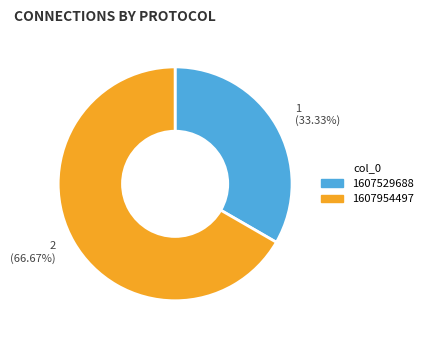

How many slices are in this pie chart?

2